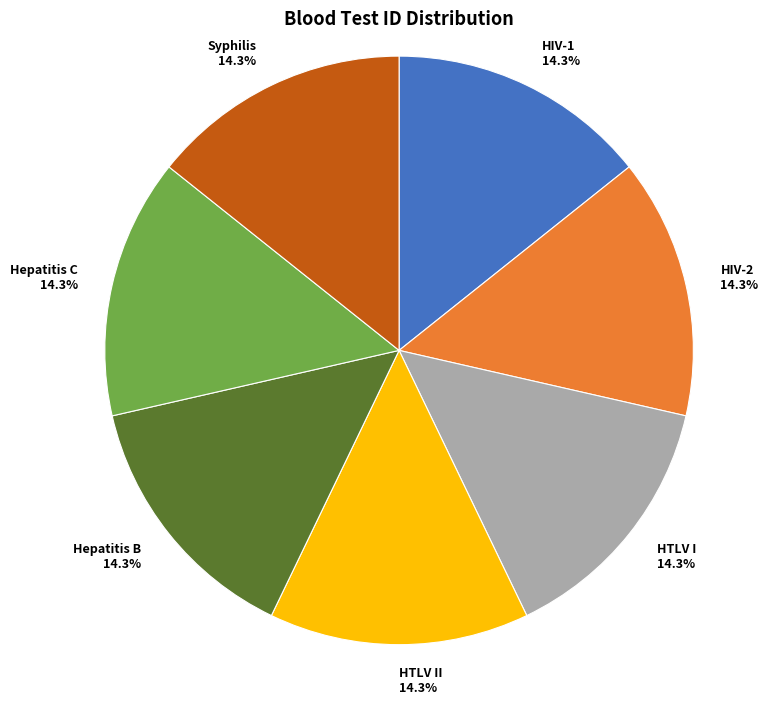

Is Hepatitis B the majority of the pie?

No